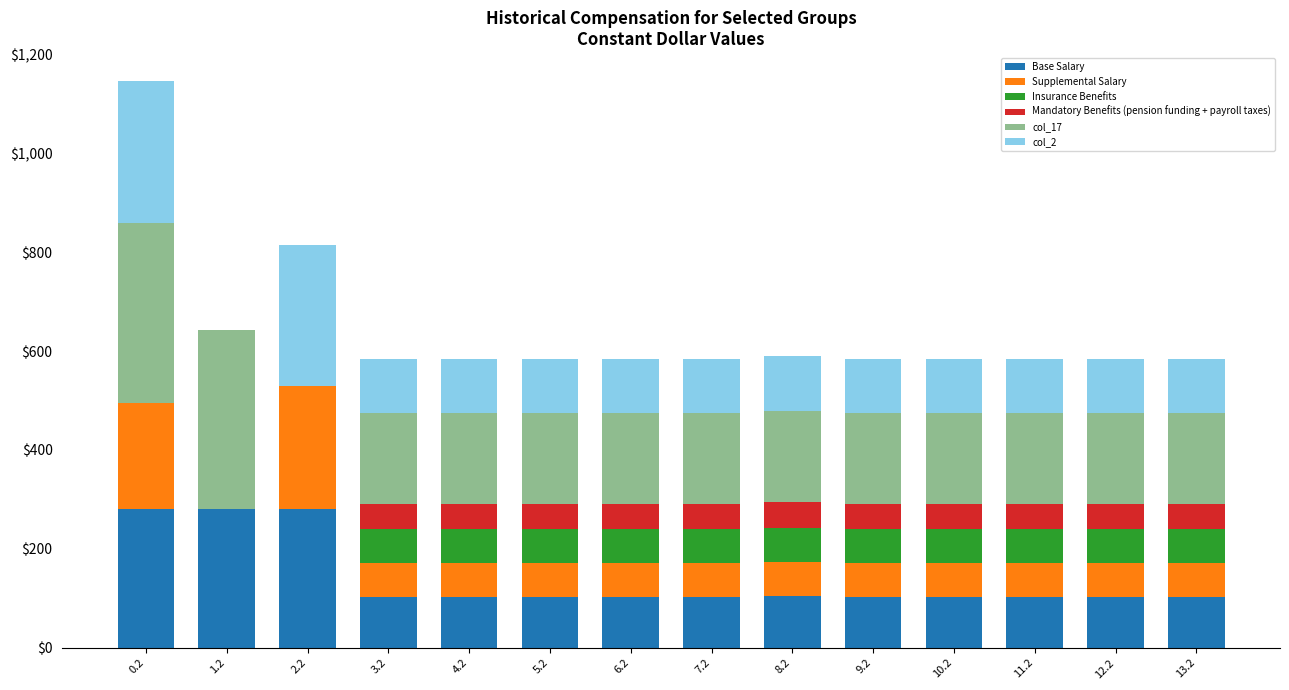

At which category is the sum across all series the highest?

0.2